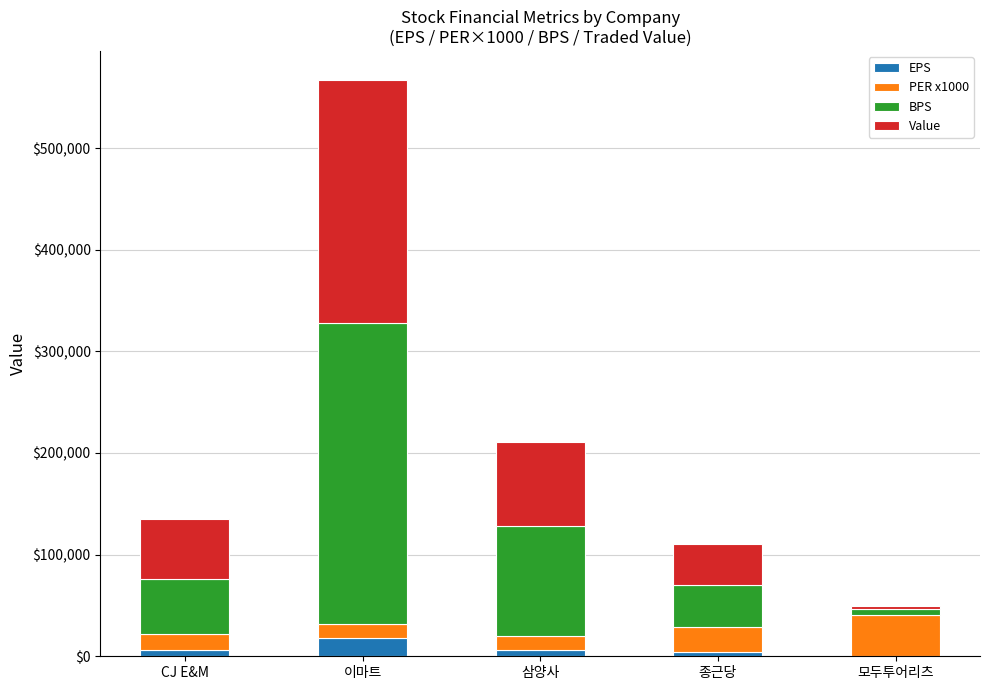

What is the maximum value for EPS?

18268.2